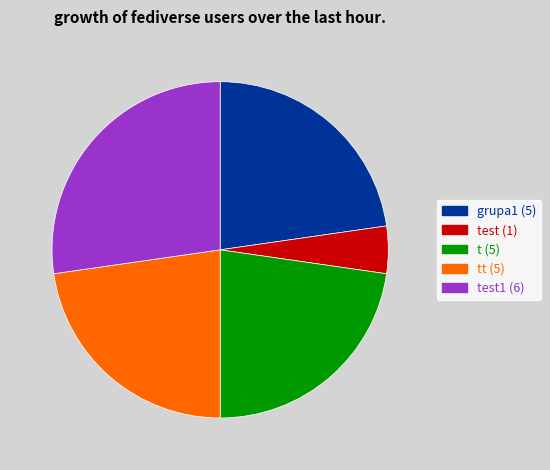

Does any single category account for the majority?

No